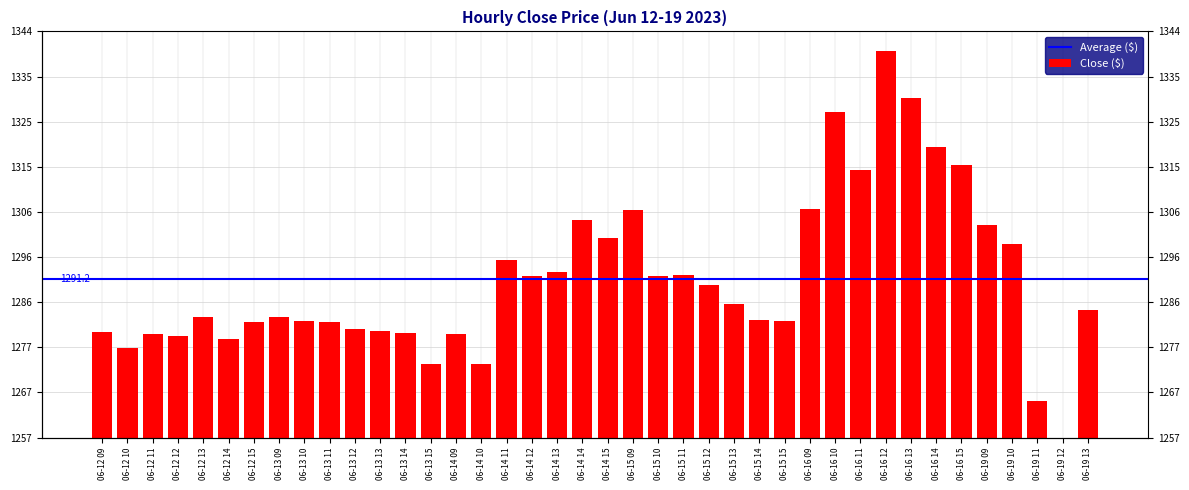

List the labels in order of value, smallest first.

06-19 12, 06-19 11, 06-13 15, 06-14 10, 06-12 10, 06-12 14, 06-12 12, 06-14 09, 06-12 11, 06-13 14, 06-12 09, 06-13 13, 06-13 12, 06-12 15, 06-13 11, 06-15 15, 06-13 10, 06-15 14, 06-13 09, 06-12 13, 06-19 13, 06-15 13, 06-15 12, 06-15 10, 06-14 12, 06-15 11, 06-14 13, 06-14 11, 06-19 10, 06-14 15, 06-19 09, 06-14 14, 06-15 09, 06-16 09, 06-16 11, 06-16 15, 06-16 14, 06-16 10, 06-16 13, 06-16 12